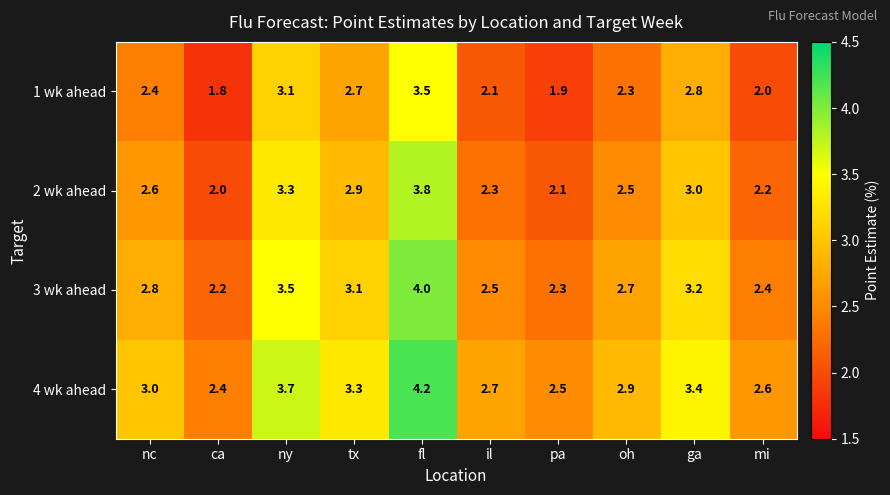

What is the approximate value of 3 wk ahead at tx?

3.1